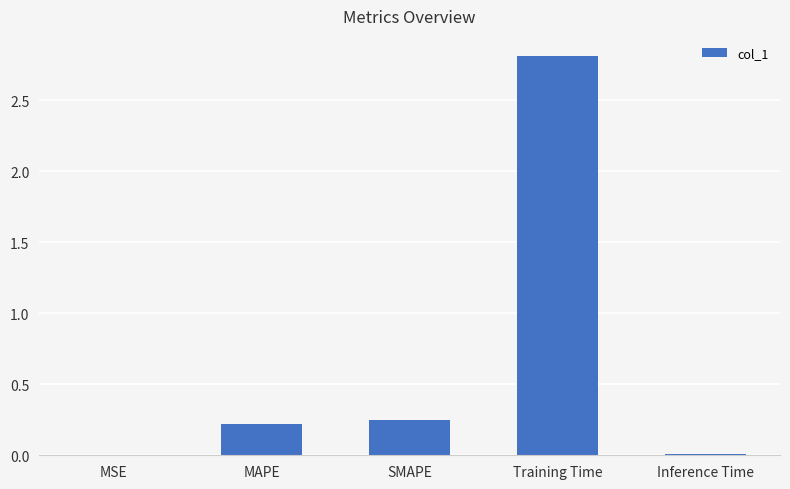

At which category does the chart reach its peak across all series?

Training Time